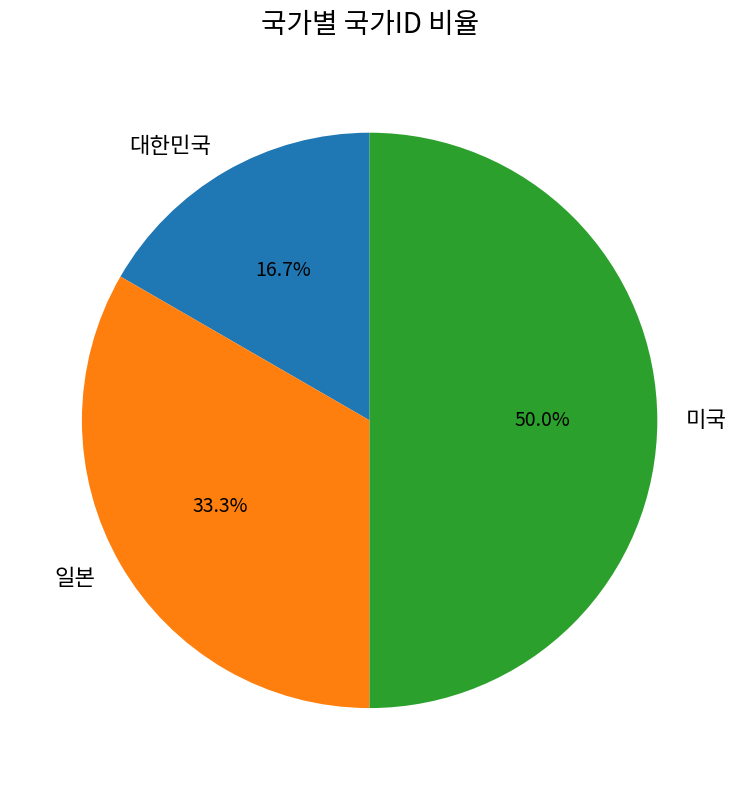

Does 대한민국 represent more than half of the total?

No